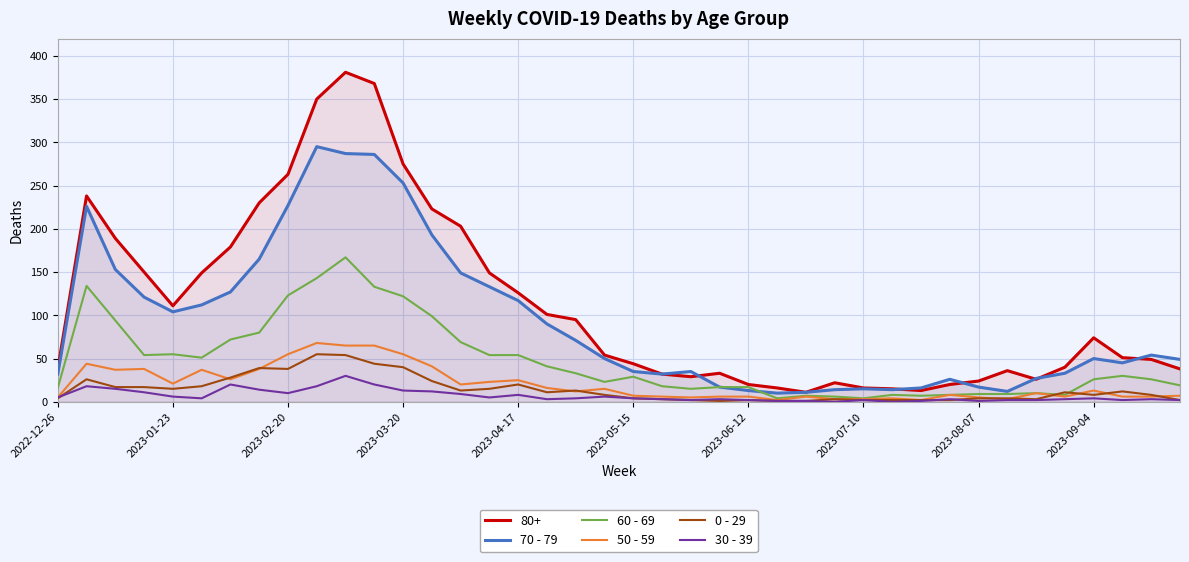

What is the greatest value displayed?

381